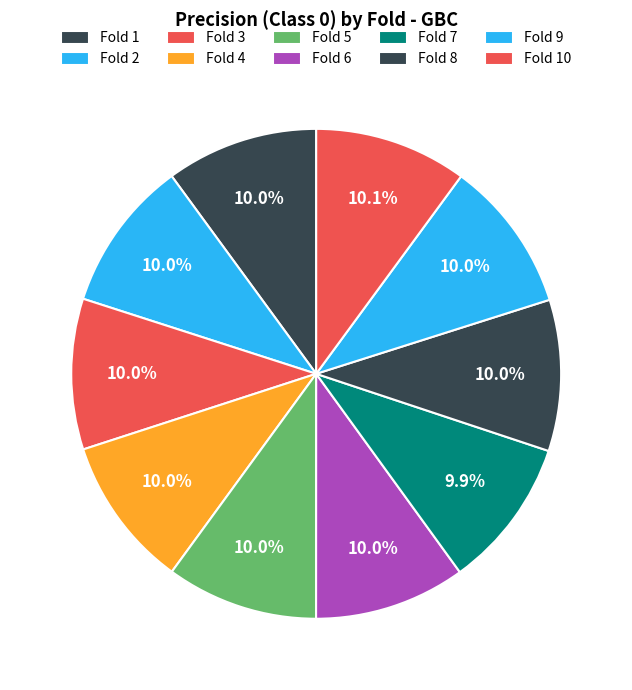

Which category has the biggest portion of the pie?

10